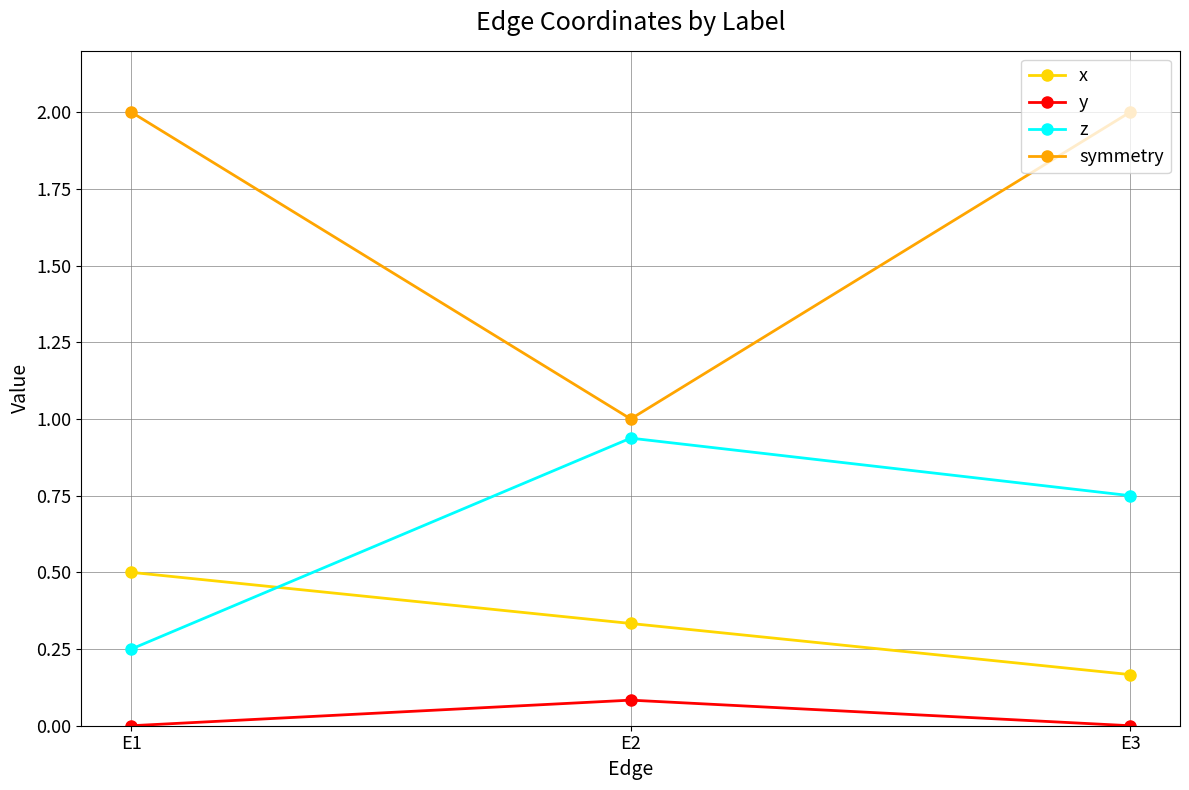

What is the total value across all series at E3?

2.9